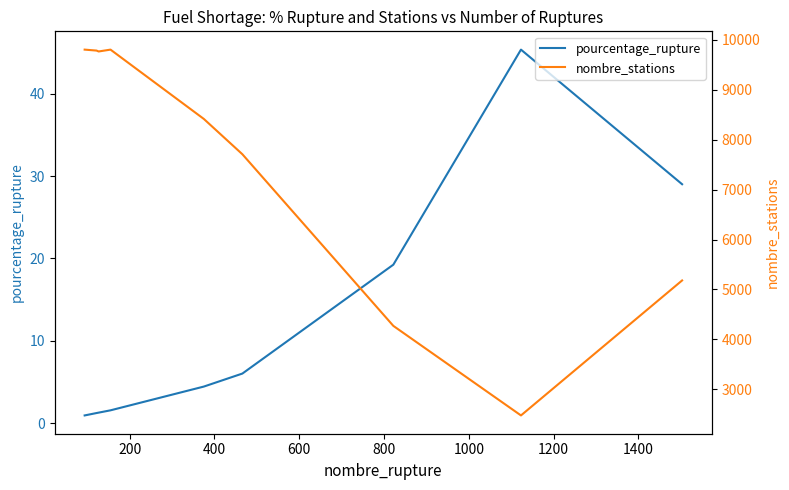

What is the lowest value of the pourcentage_rupture series?

1.0